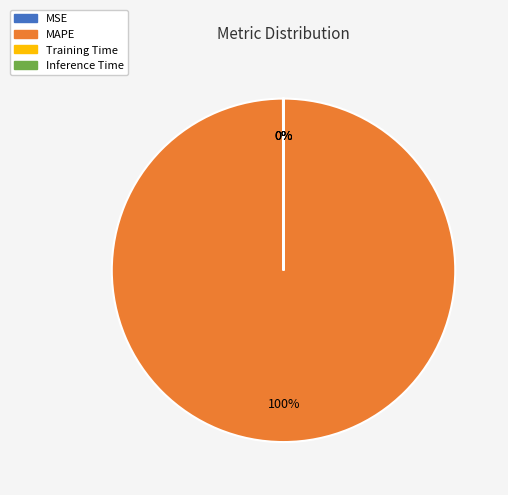

Which slice is the largest?

MAPE